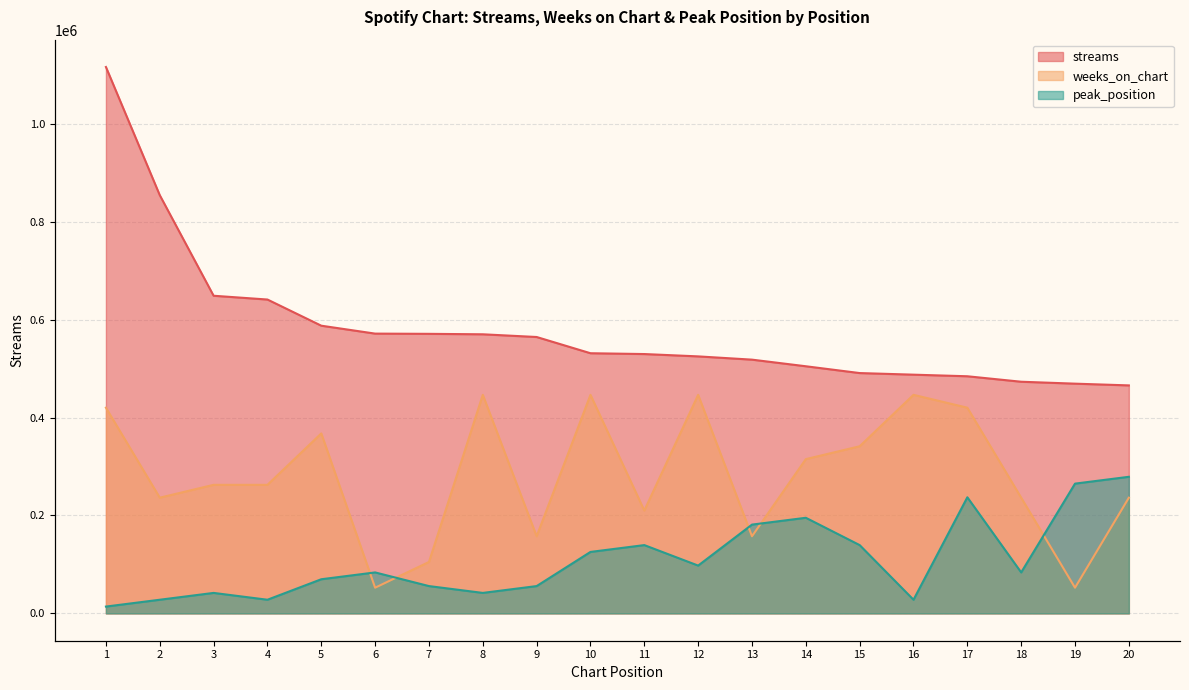

What is the smallest value displayed?

13949.6